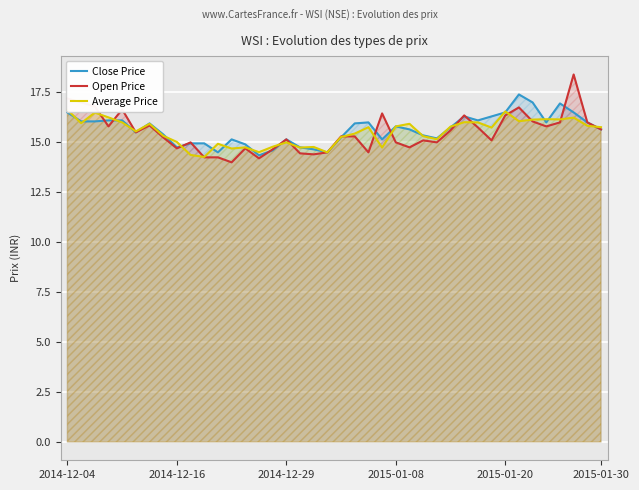

At how many categories does at least one series exceed 17?

3